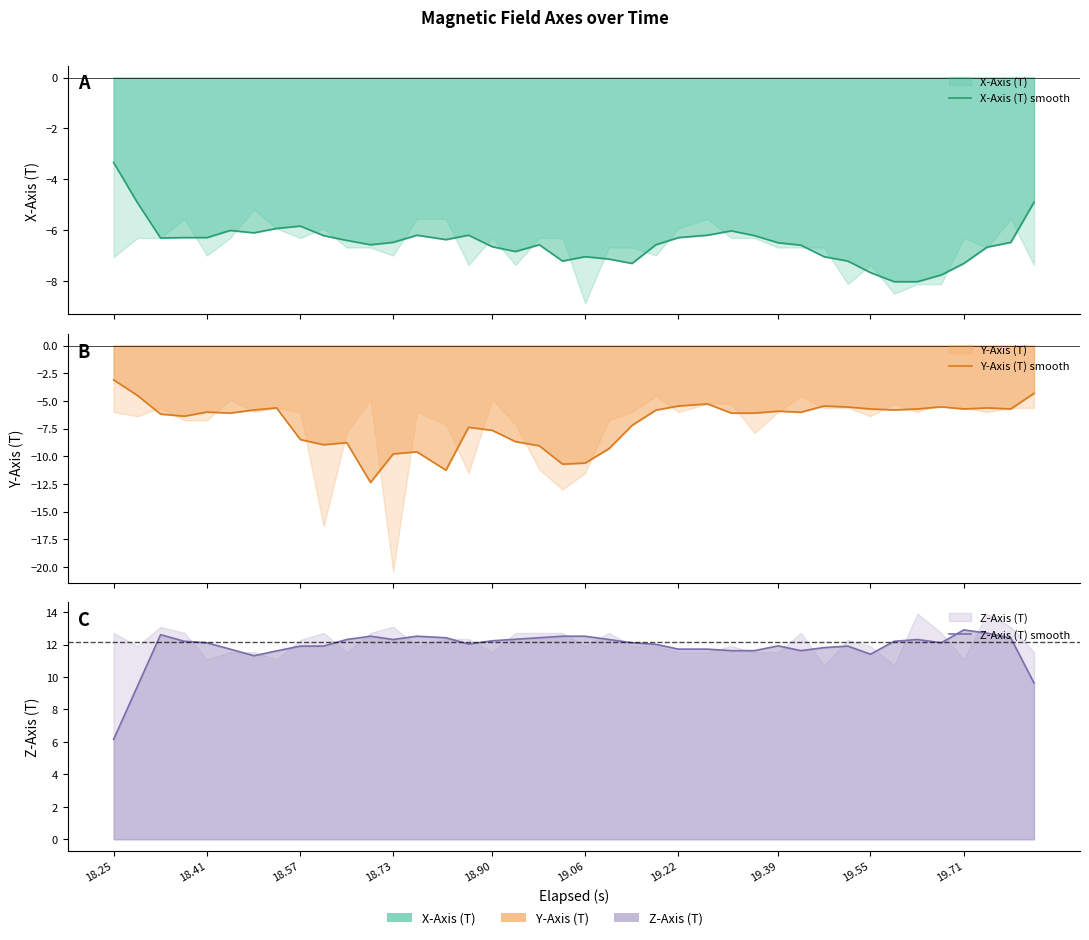

True or false: Z-Axis (T) smooth and Y-Axis (T) smooth intersect in this chart.

False